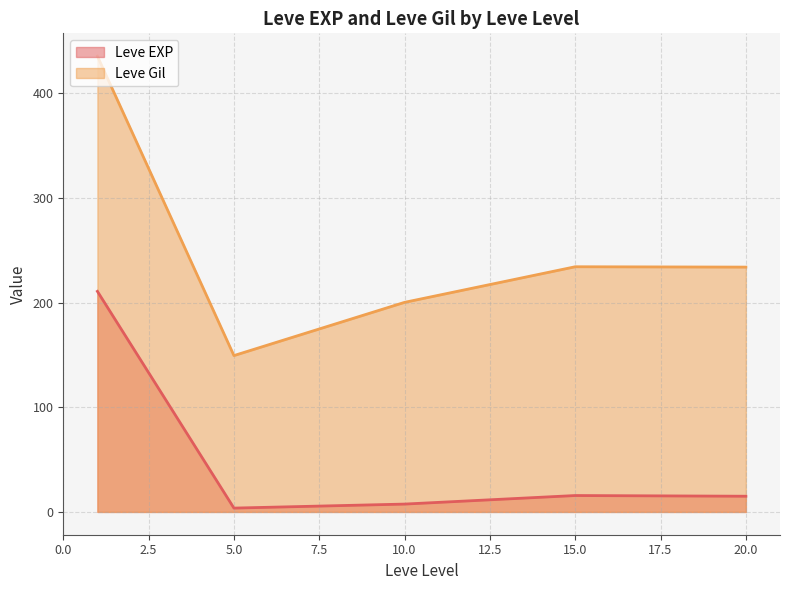

True or false: Leve EXP and Leve Gil intersect in this chart.

False